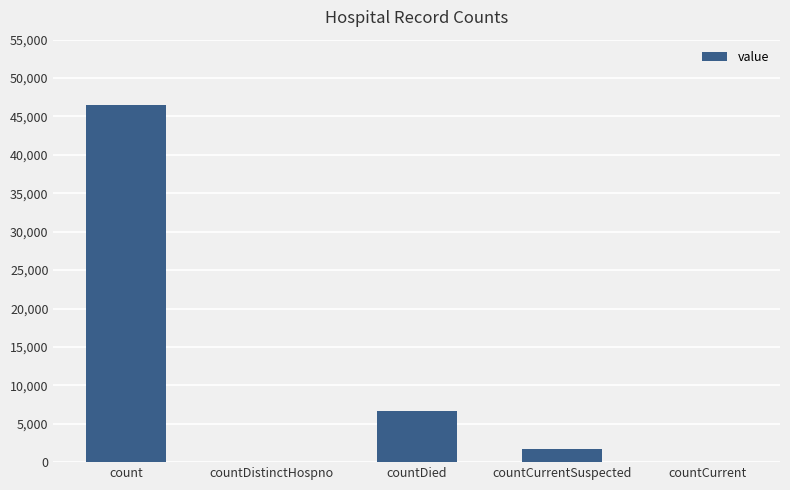

Is it true that the value at countCurrentSuspected is 1722?

True